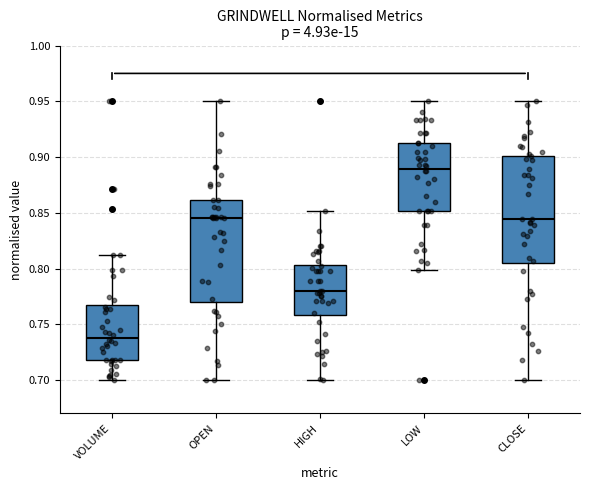

Which box has the lowest median line?

VOLUME